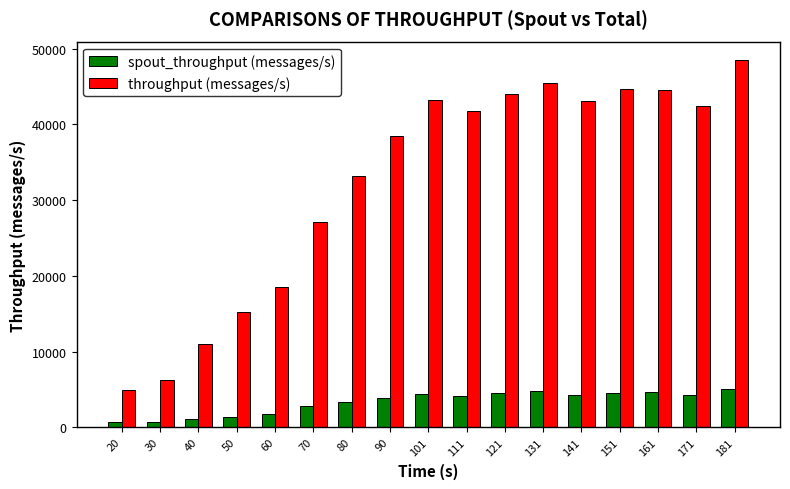

List the series in order of their peak value, lowest first.

spout_throughput (messages/s), throughput (messages/s)